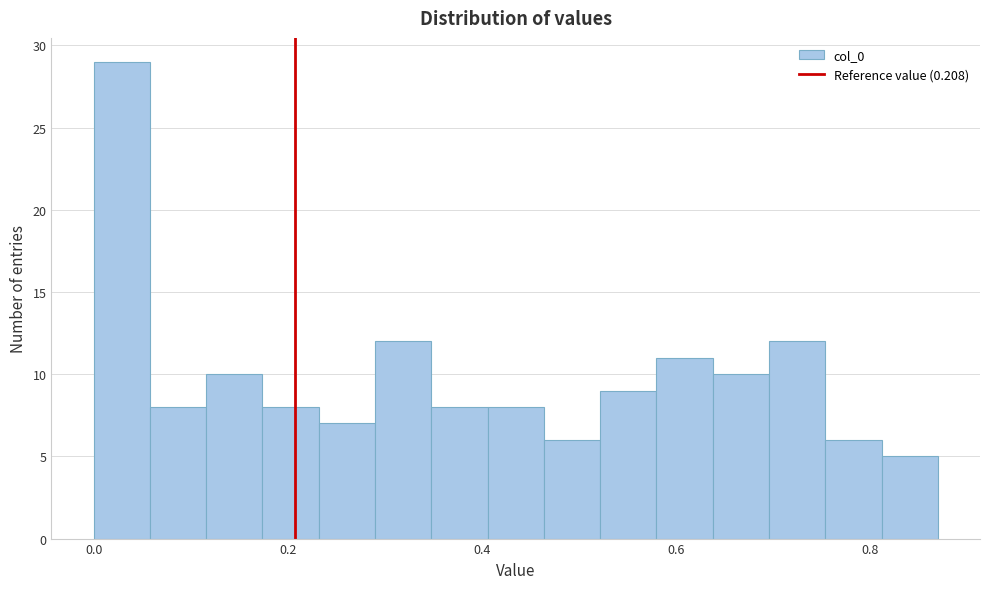

Read against the x-axis, roughly where is the centre of the tallest bar?

0.02